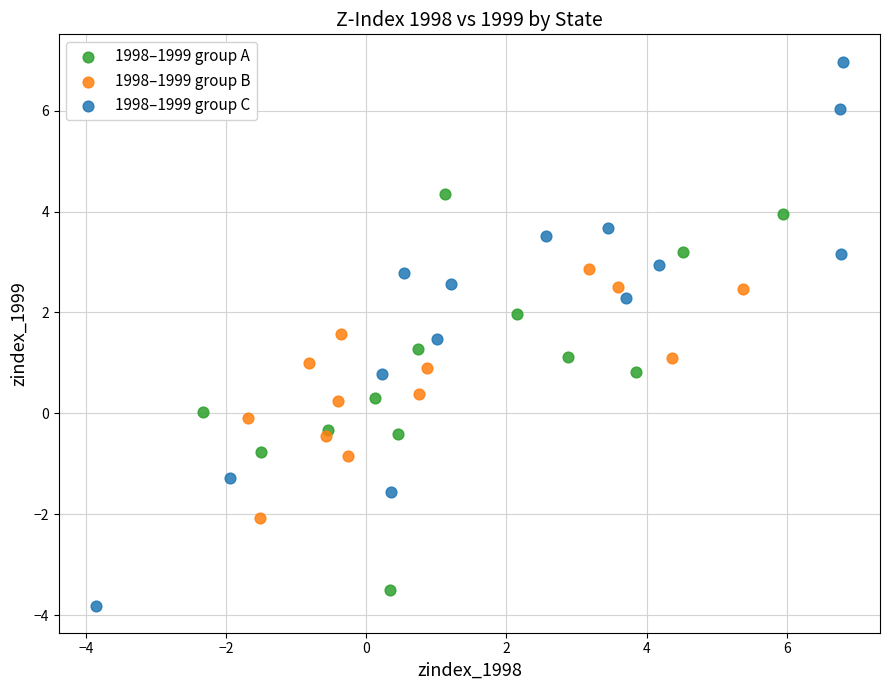

Which series contains the highest Y value?

1998–1999 group C